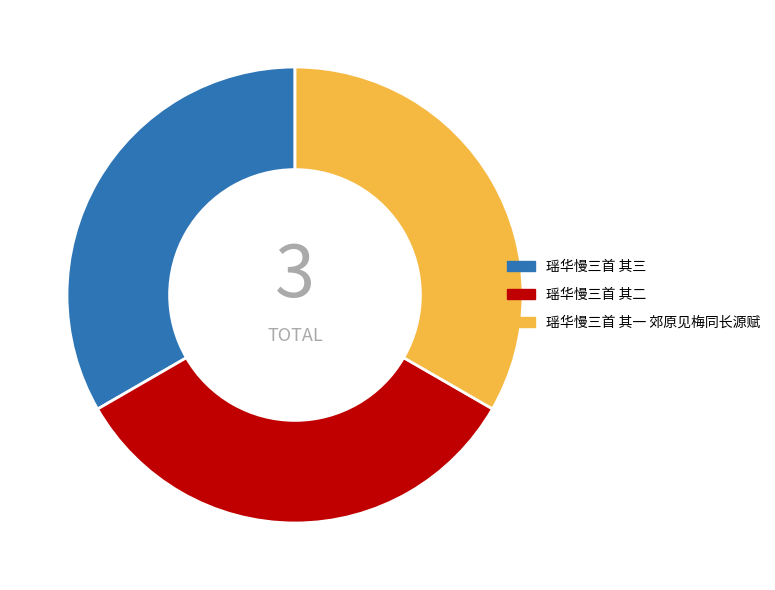

Do 瑶华慢三首 其三 and 瑶华慢三首 其二 together represent more than half of the pie?

Yes